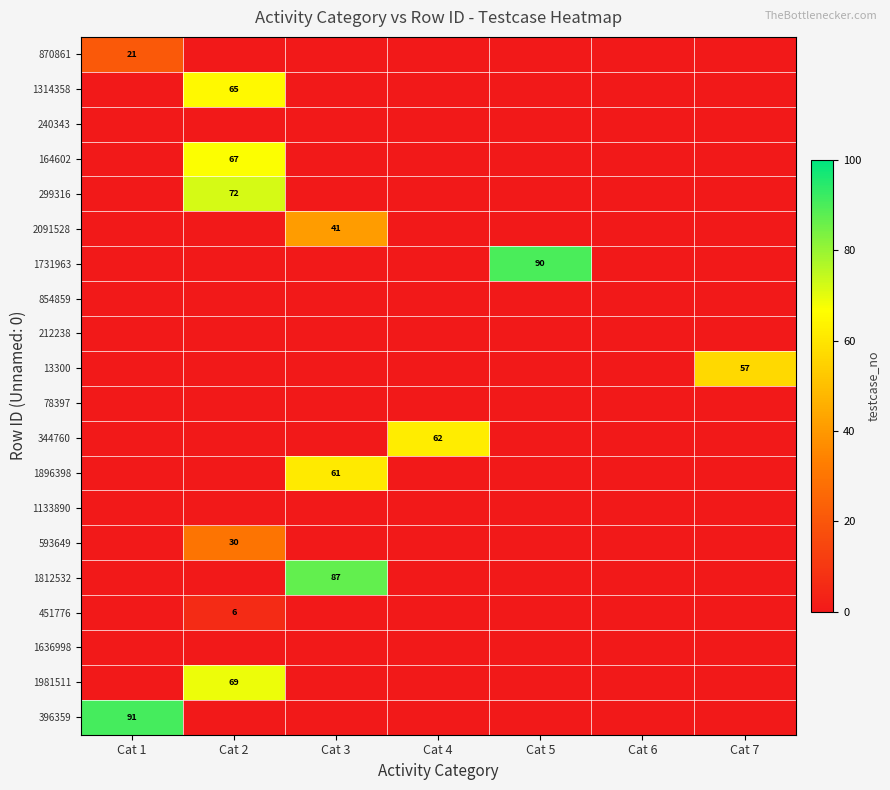

How many positive values does the 344760 series have?

1